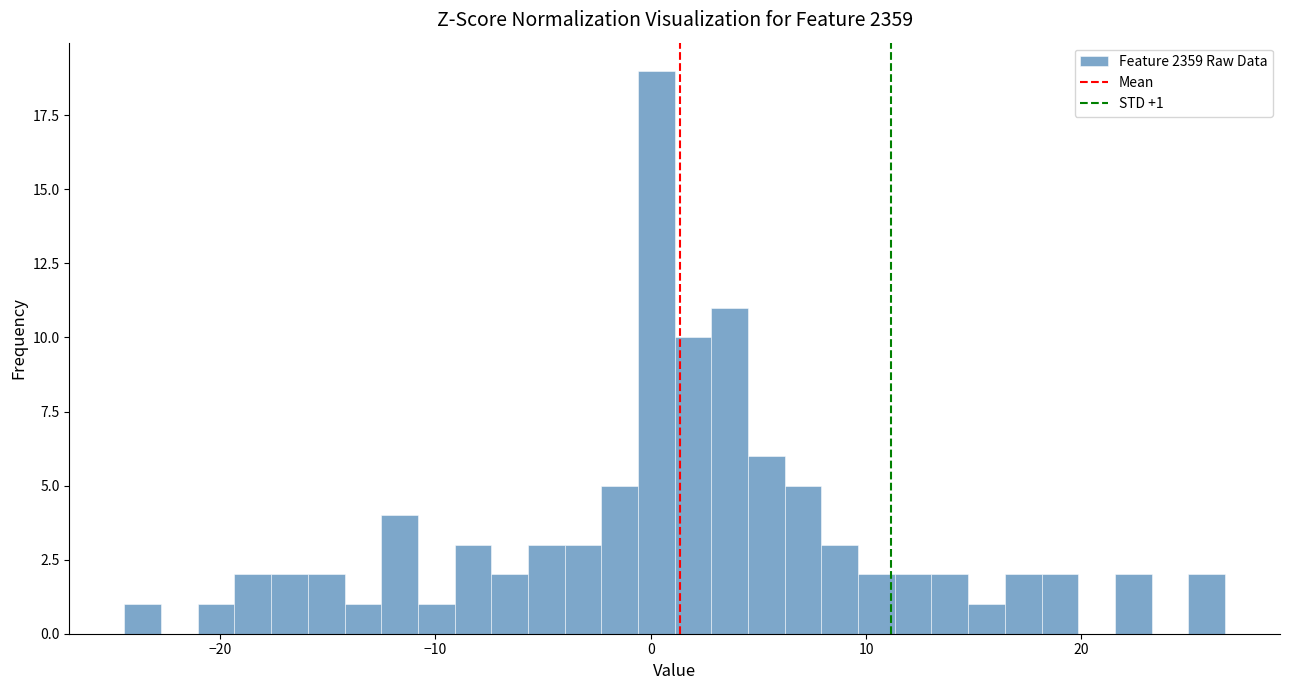

Around what value on the x-axis is the tallest bar? Give the approximate position of its centre, as read against the axis.

0